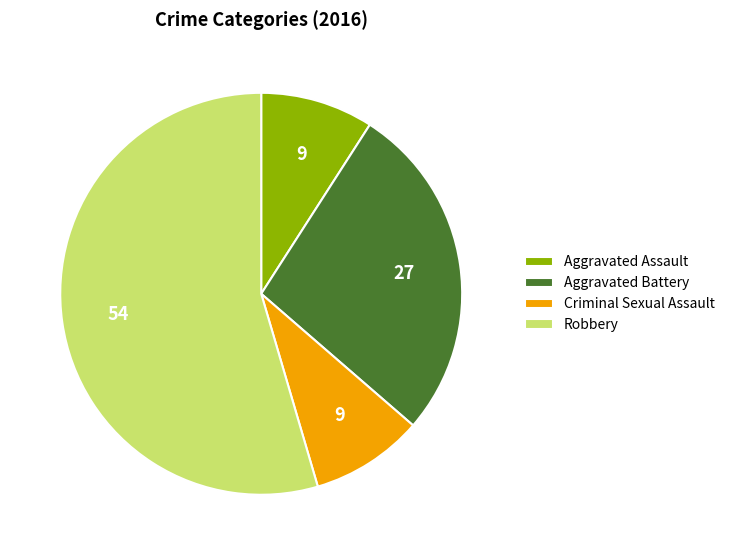

How many segments does this pie chart have?

4